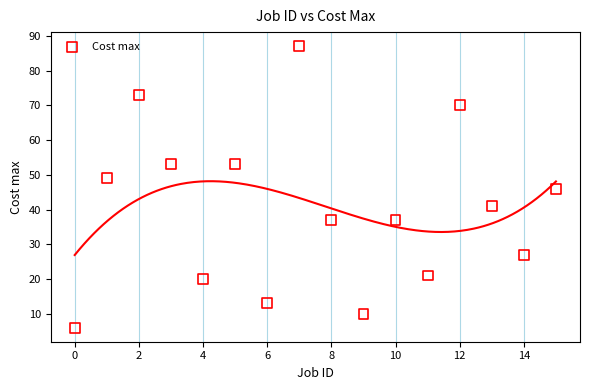

What is the range of Y values (max minus min)?

81